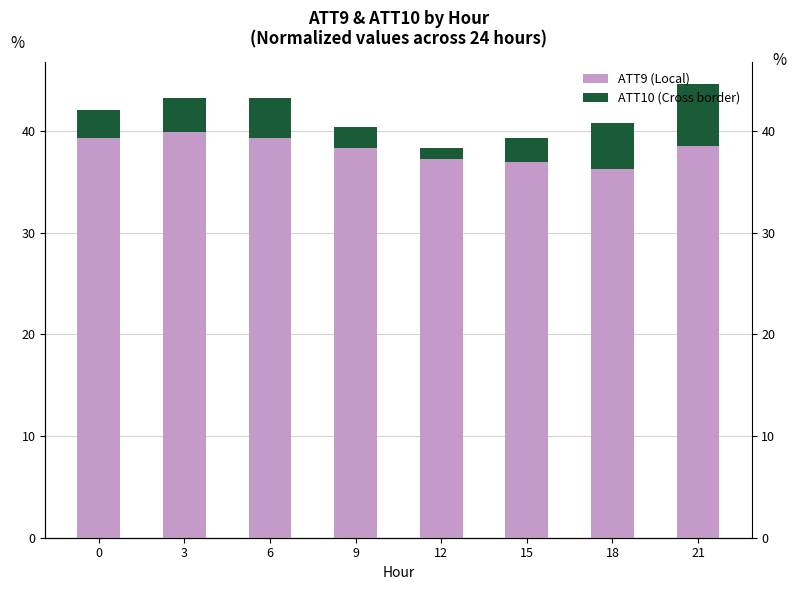

What is the total value across all series at 3?

43.2